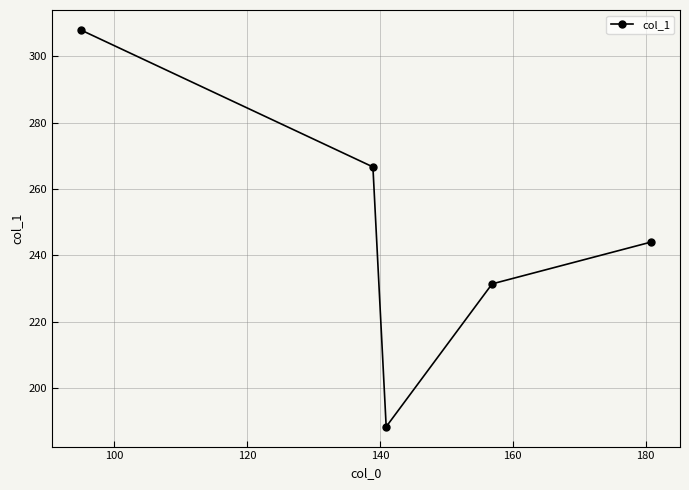

What is the difference between the maximum and minimum values?

119.7